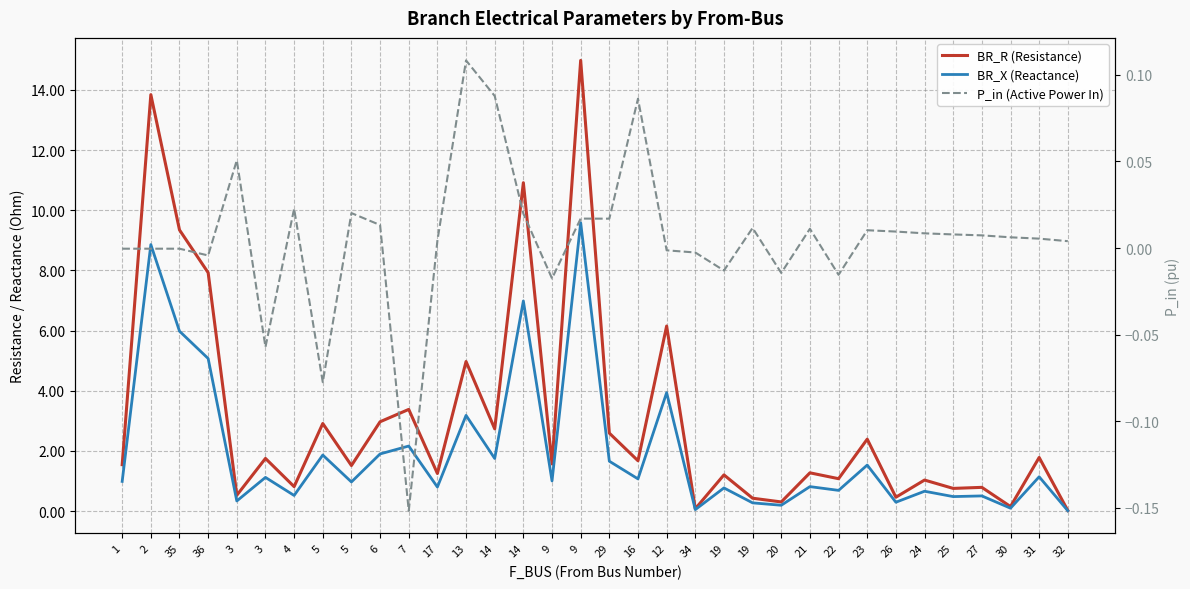

True or false: BR_R (Resistance) and P_in (Active Power In) cross at least once.

False